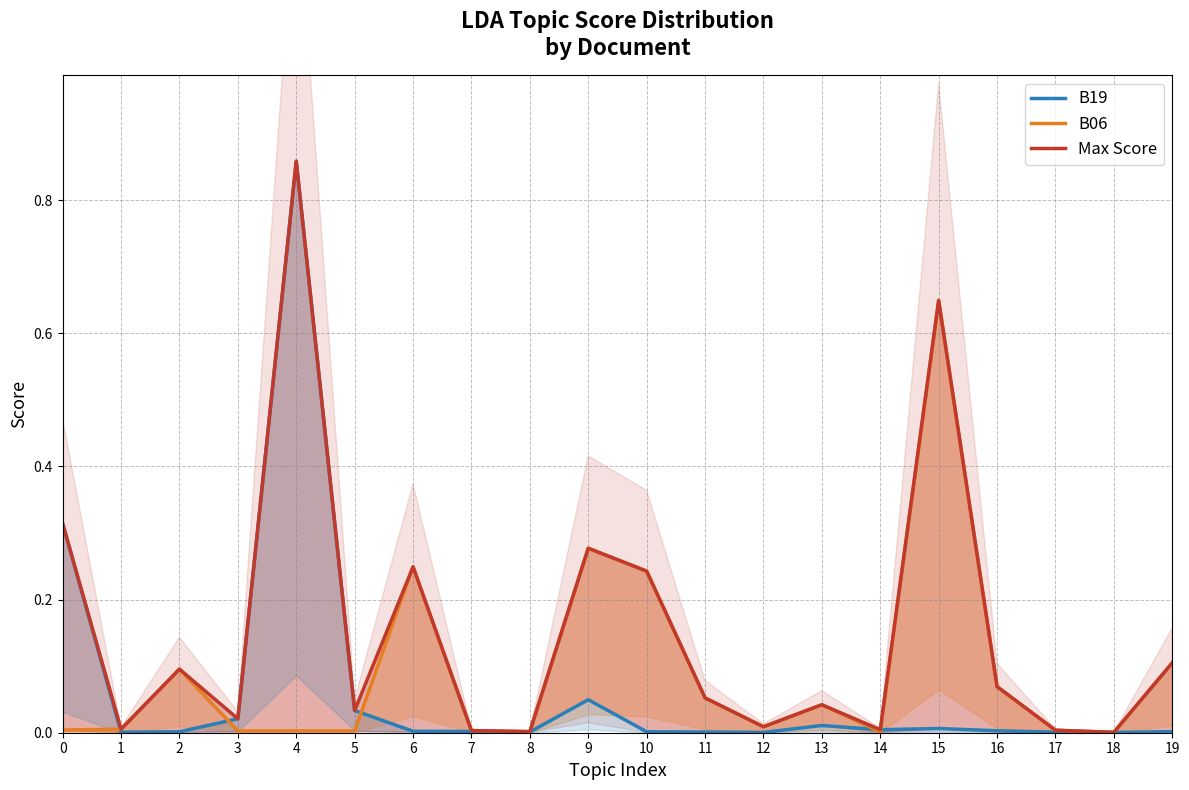

Is it true that B06 equals 0.2 at 10?

True